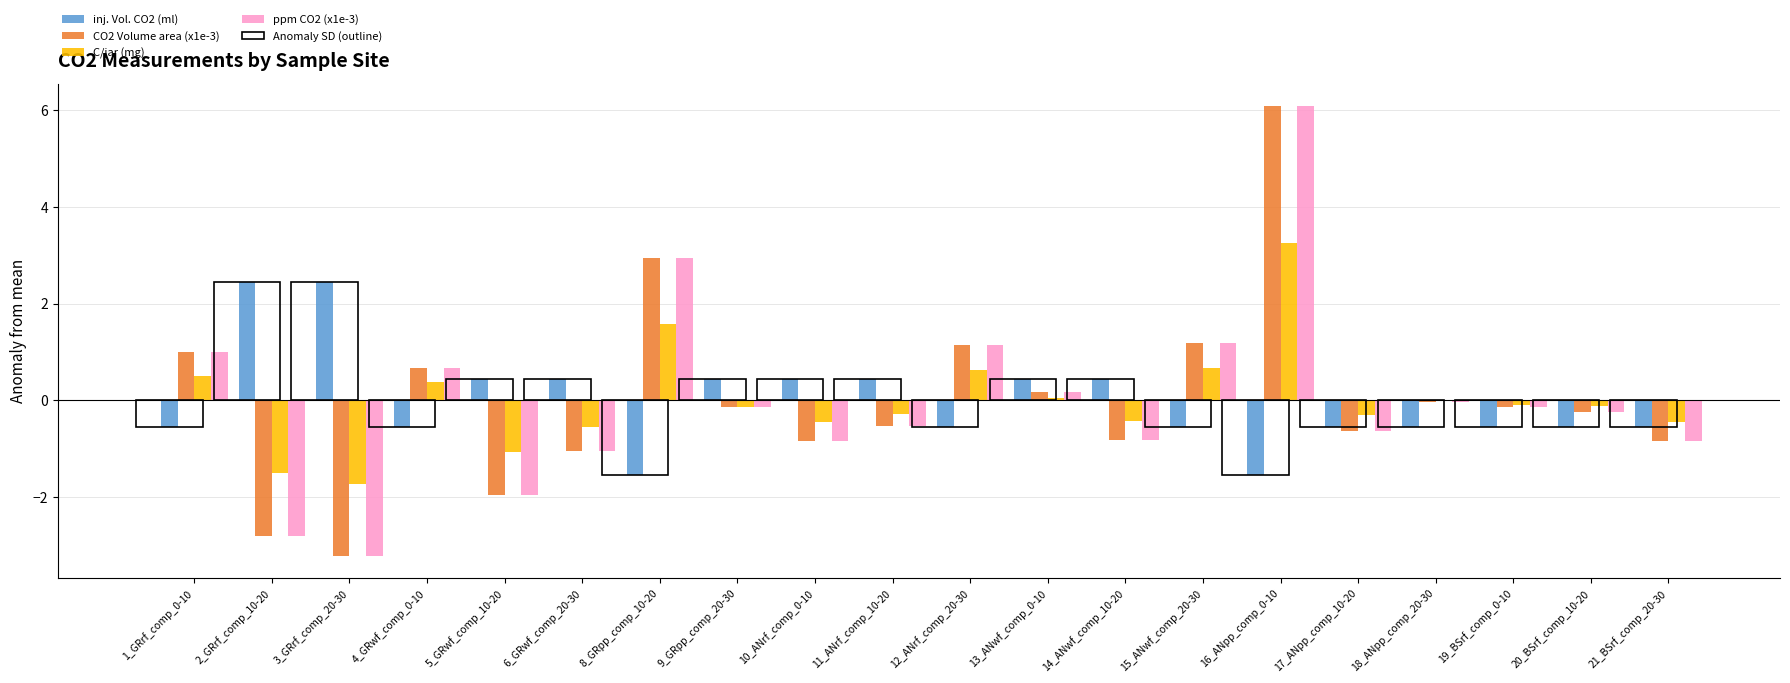

Rank the series at 2_GRrf_comp_10-20 from lowest to highest value.

CO2 Volume area (x1e-3), ppm CO2 (x1e-3), C/jar (mg), inj. Vol. CO2 (ml), Anomaly SD (outline)